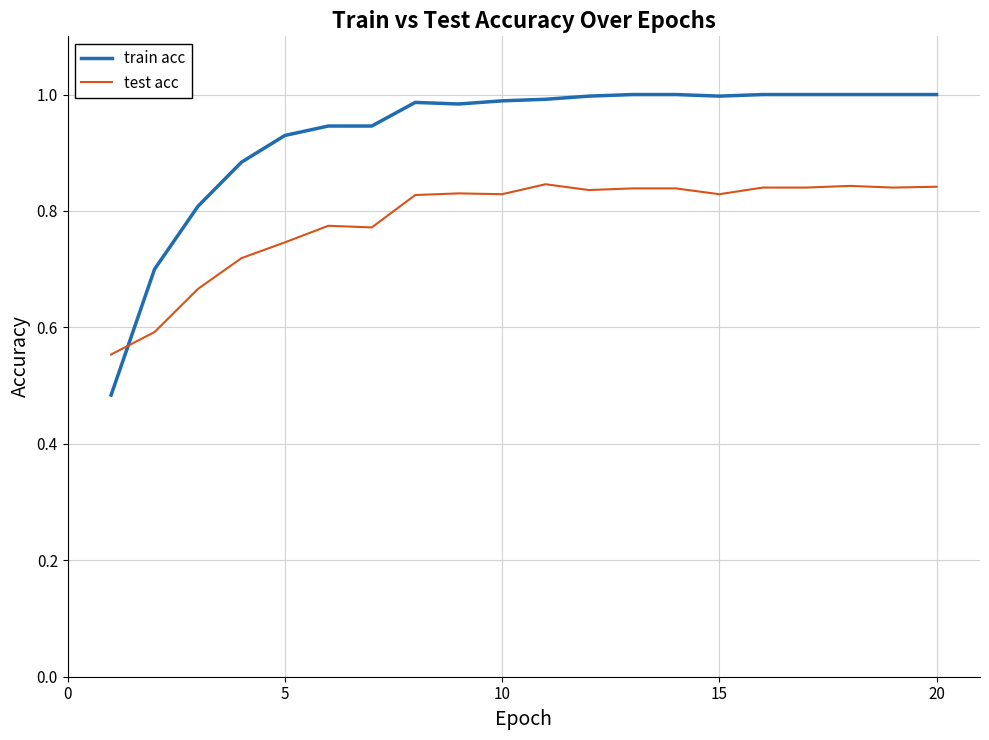

Which series has the largest total across all categories?

train acc